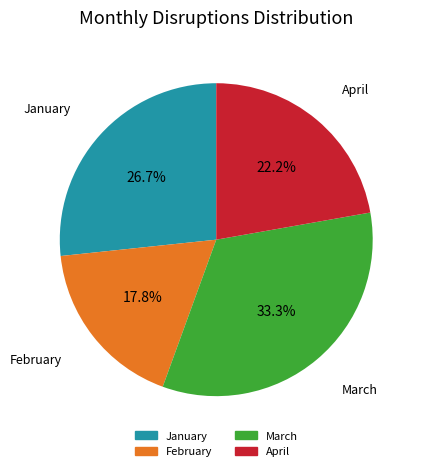

Combined, what portion of the pie is January and March?

60.0%